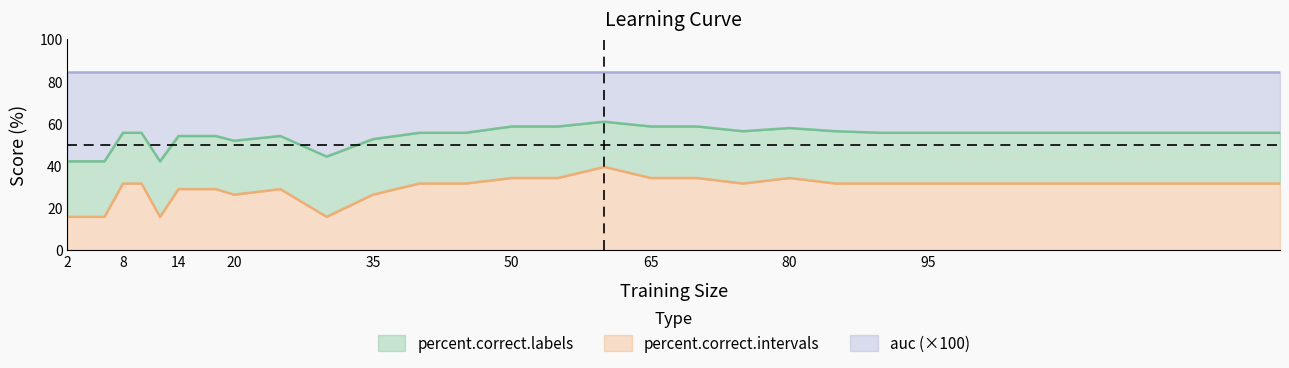

True or false: percent.correct.intervals and percent.correct.labels cross at least once.

False